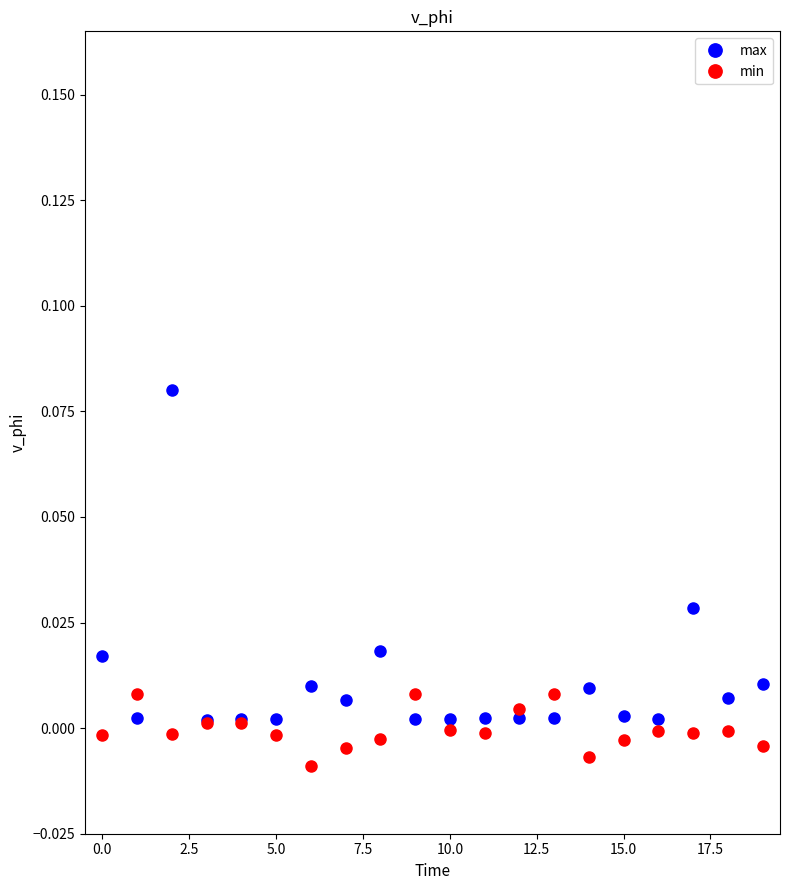

Rank the series by their average value, from lowest to highest.

min, max